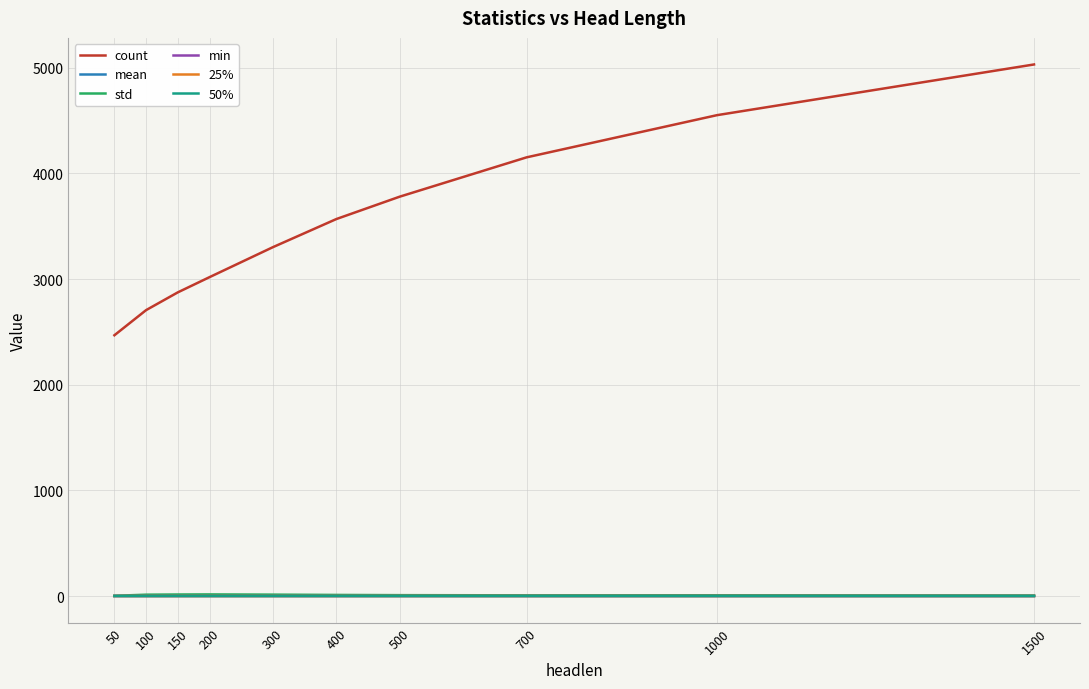

Which series has the widest spread of values?

count